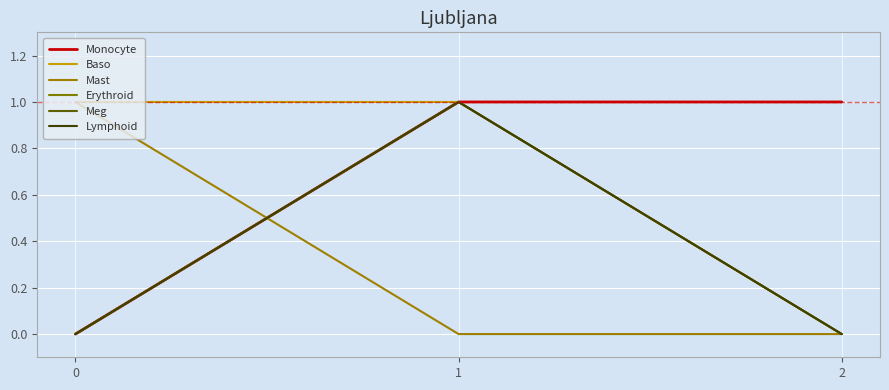

List the labels in order of Mast value, smallest first.

1, 2, 0